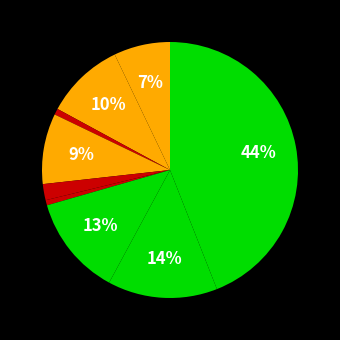

Which slice is the largest?

Theft